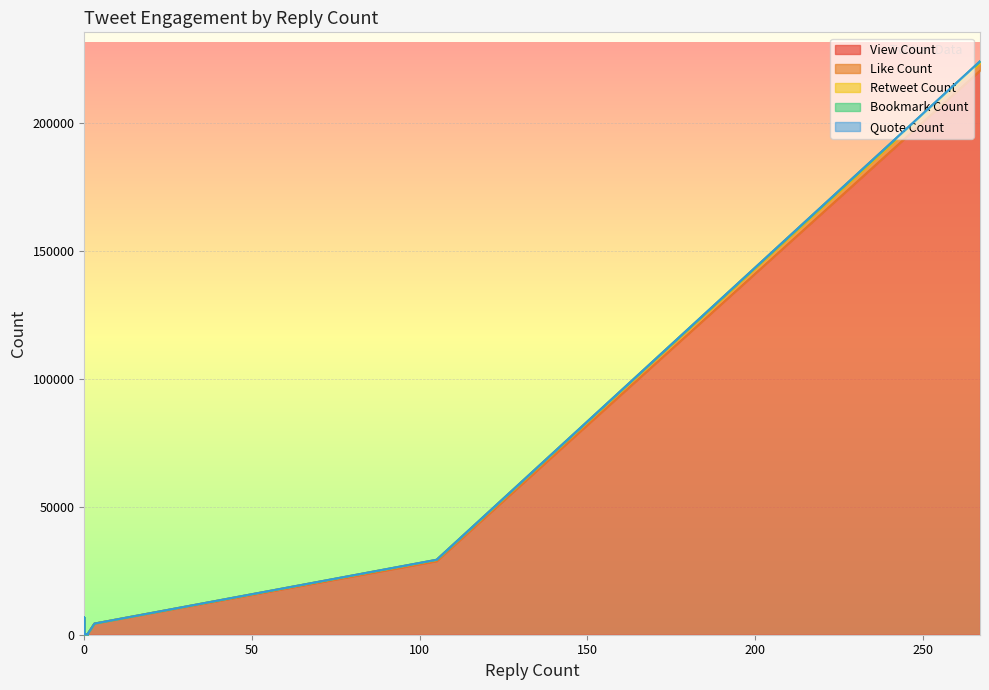

True or false: View Count and Like Count cross at least once.

False